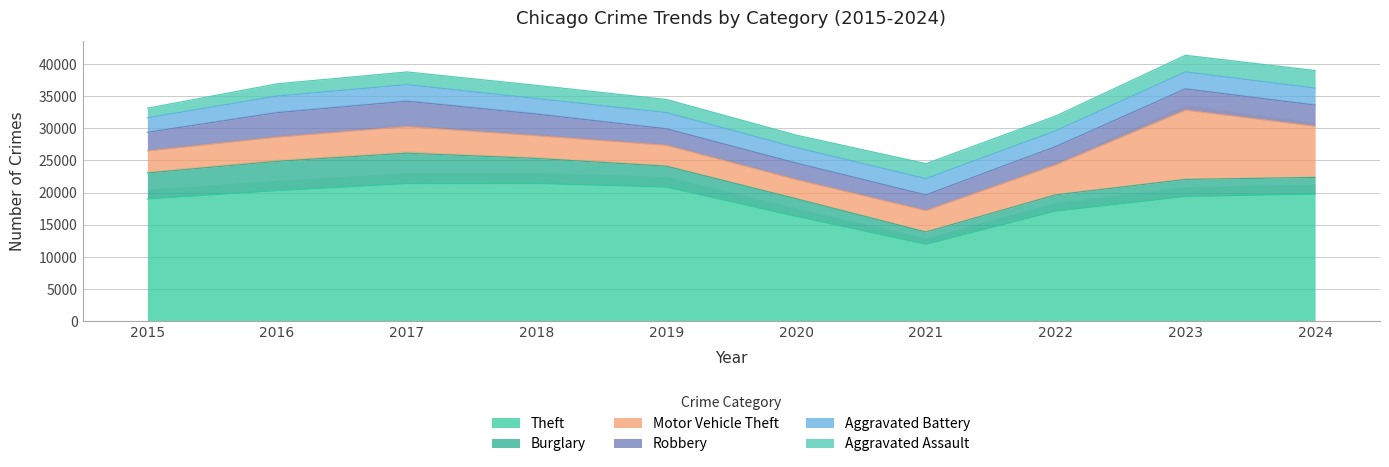

The Burglary series shows 2746 at 2020. True or false?

True